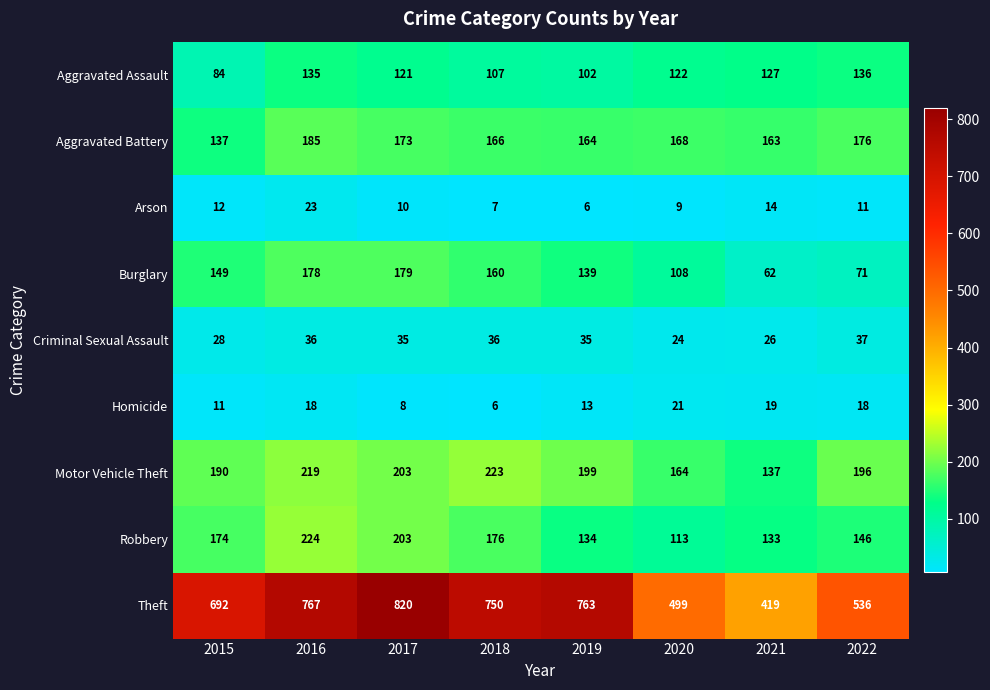

How many series are shown in this chart?

9